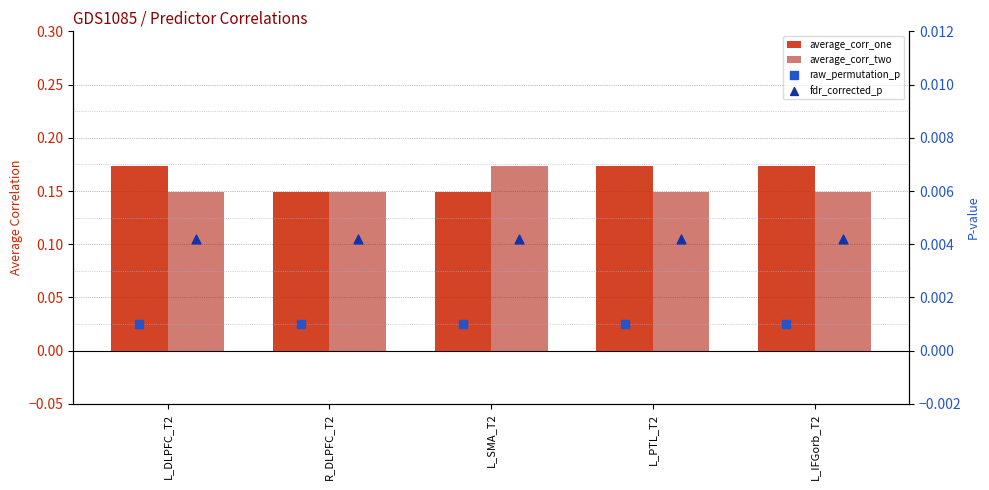

Which series contains the lowest Y value?

raw_permutation_p